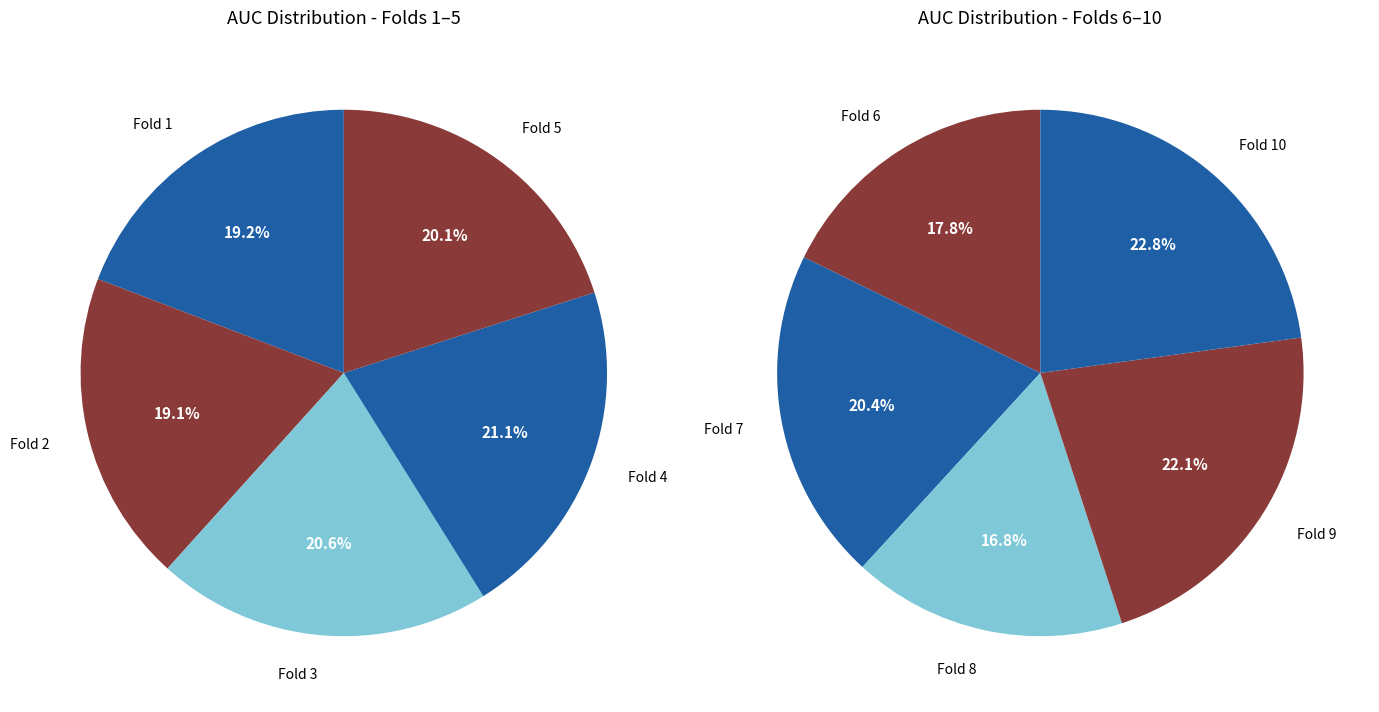

To the nearest percent, what percentage of the pie is 5?

10%